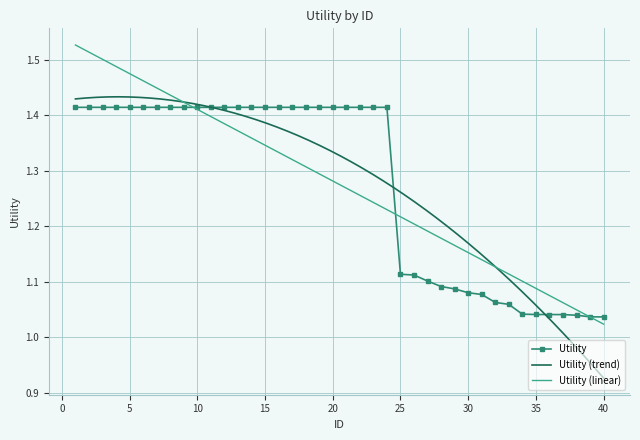

What is the maximum value shown in the chart?

1.4